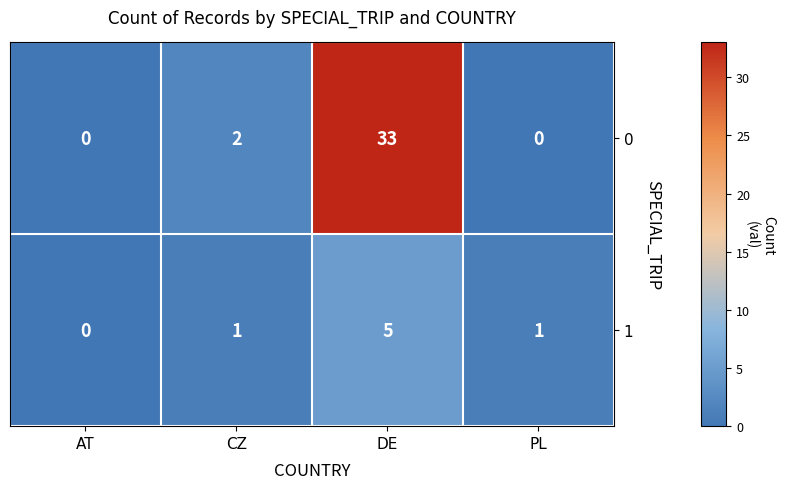

At which category is the sum across all series the highest?

DE